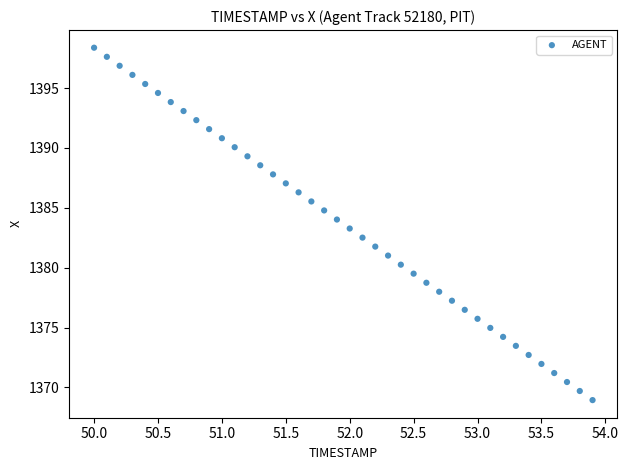

What is the range of X values (max minus min)?

3.9